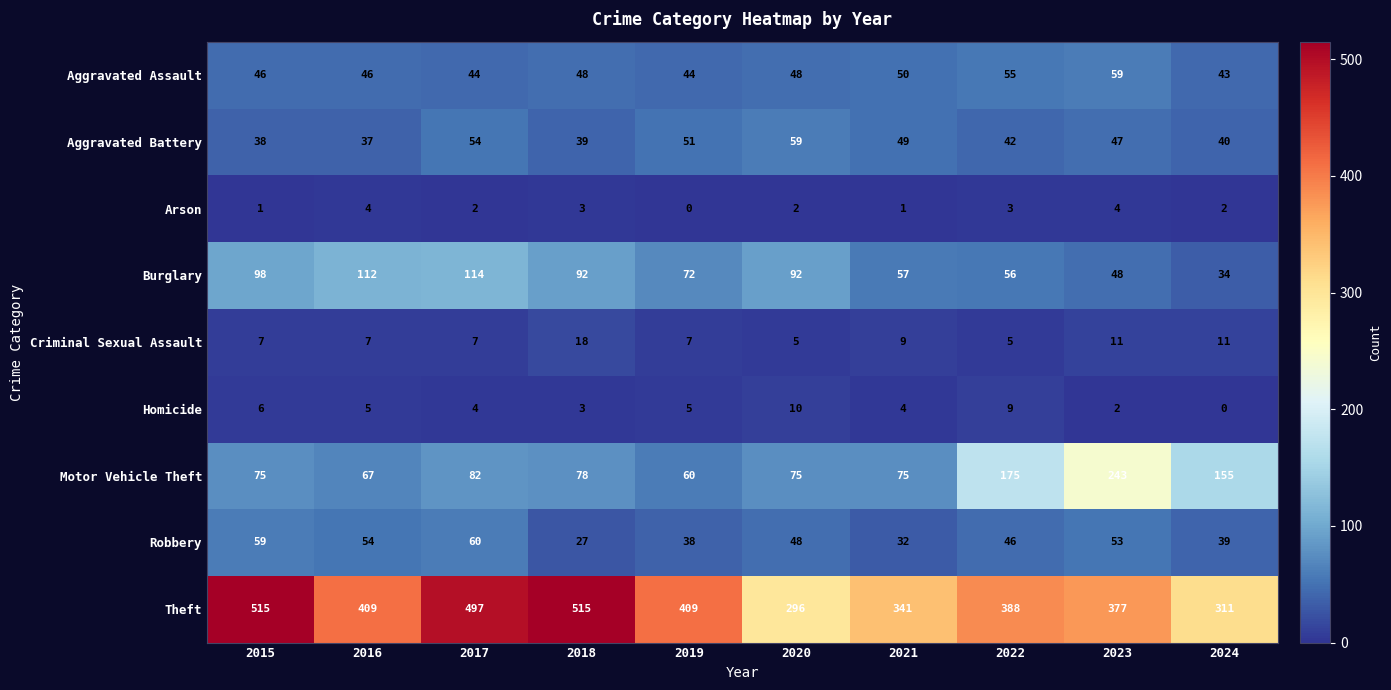

What is the sum of all Criminal Sexual Assault values?

87